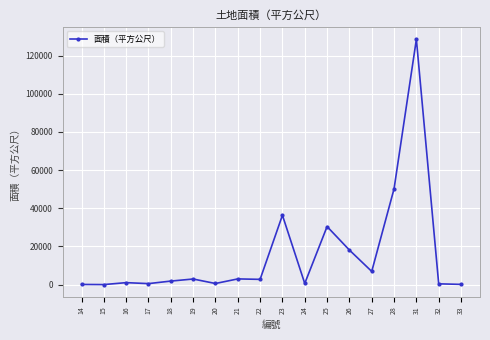

How many data points are less than 2740?

9